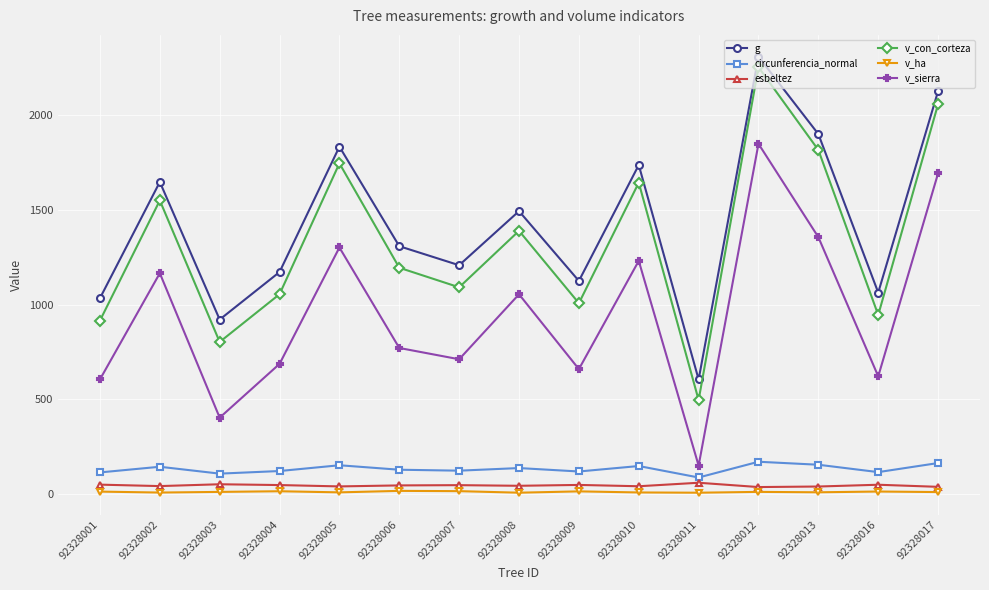

True or false: v_con_corteza has more than 0 points higher than both neighbors.

True